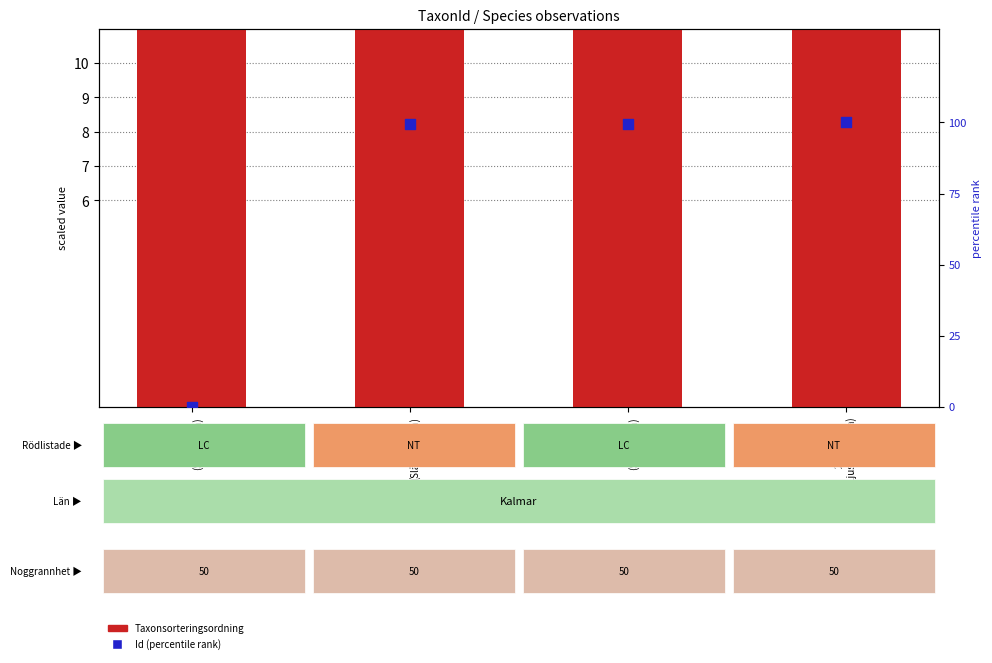

What is the total value across all series at 224416
(Ljus solvända)?

114.6